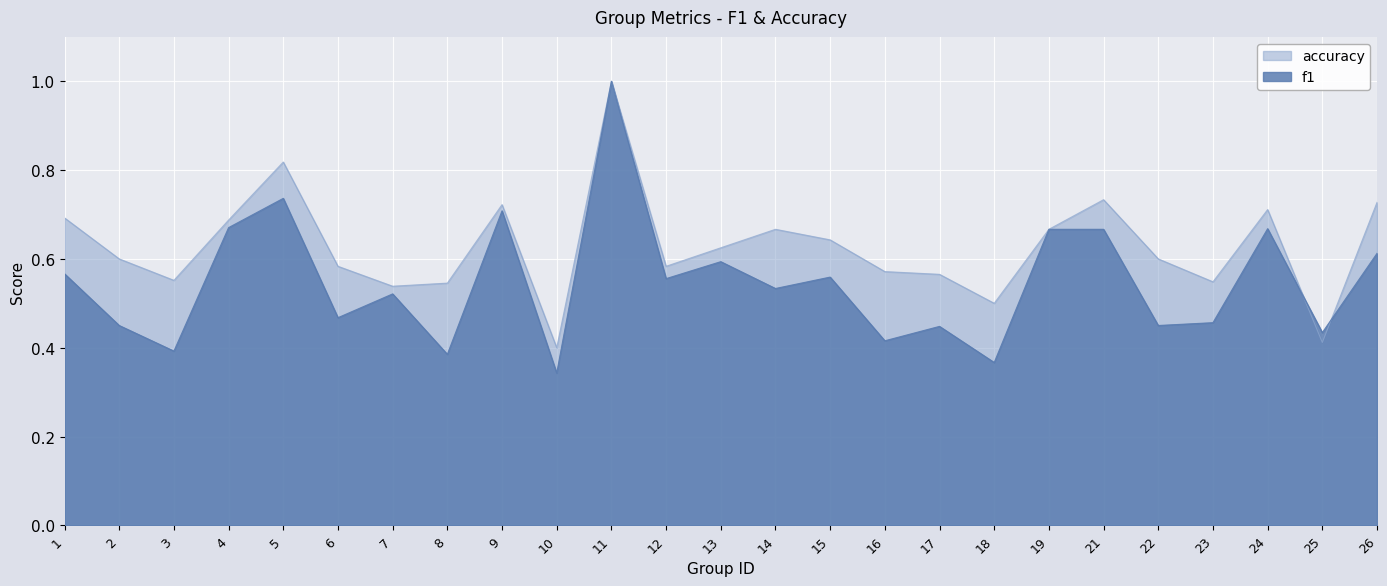

List the labels in order of f1 value, smallest first.

10, 18, 8, 3, 16, 25, 17, 2, 22, 23, 6, 7, 14, 12, 15, 1, 13, 26, 19, 21, 24, 4, 9, 5, 11